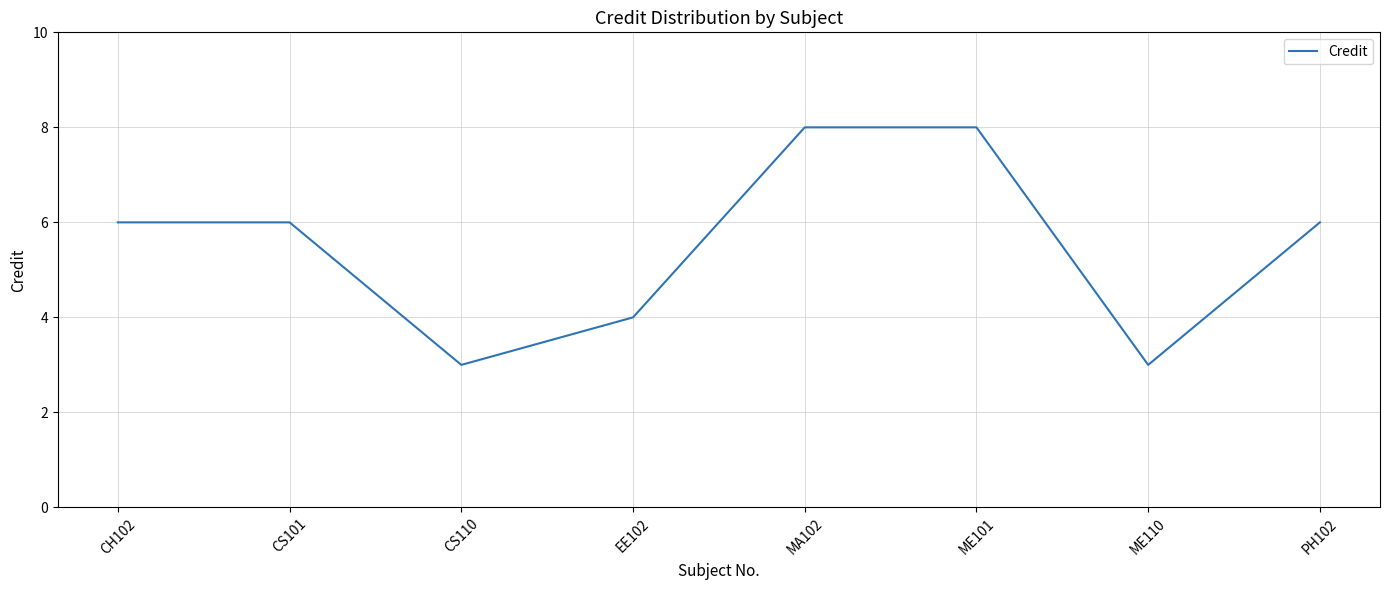

Reading left to right, extract all data points from this chart.

CH102=6	CS101=6	CS110=3	EE102=4	MA102=8	ME101=8	ME110=3	PH102=6